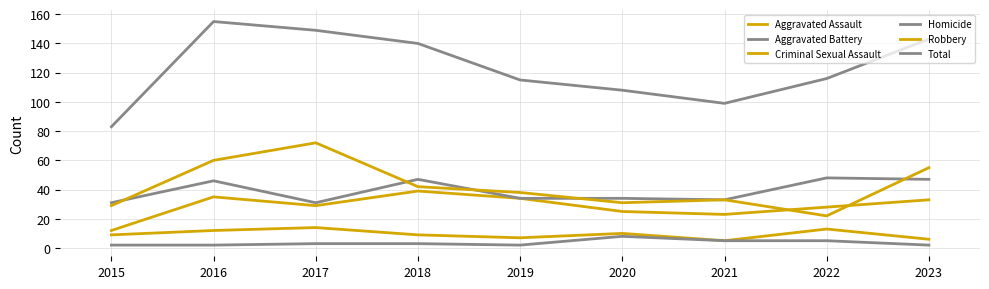

Reading left to right, transcribe all the data shown in this chart.

Aggravated Assault: 12	35	29	39	34	25	23	28	33
Aggravated Battery: 31	46	31	47	34	34	33	48	47
Criminal Sexual Assault: 9	12	14	9	7	10	5	13	6
Homicide: 2	2	3	3	2	8	5	5	2
Robbery: 29	60	72	42	38	31	33	22	55
Total: 83	155	149	140	115	108	99	116	143